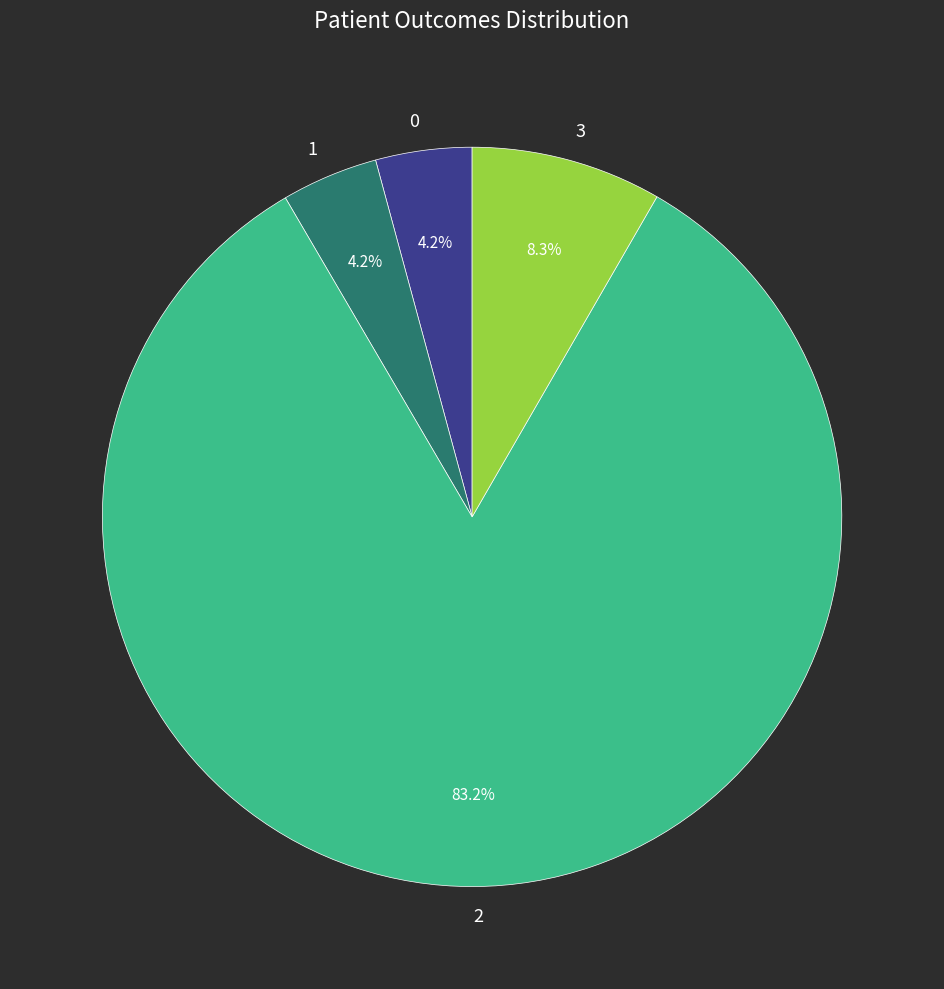

Which has a higher value, 1 or 3?

3